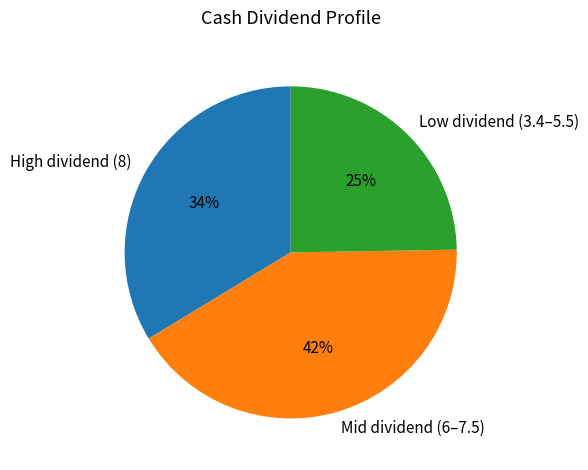

Combined, do High dividend (8) and Mid dividend (6–7.5) account for over 50%?

Yes